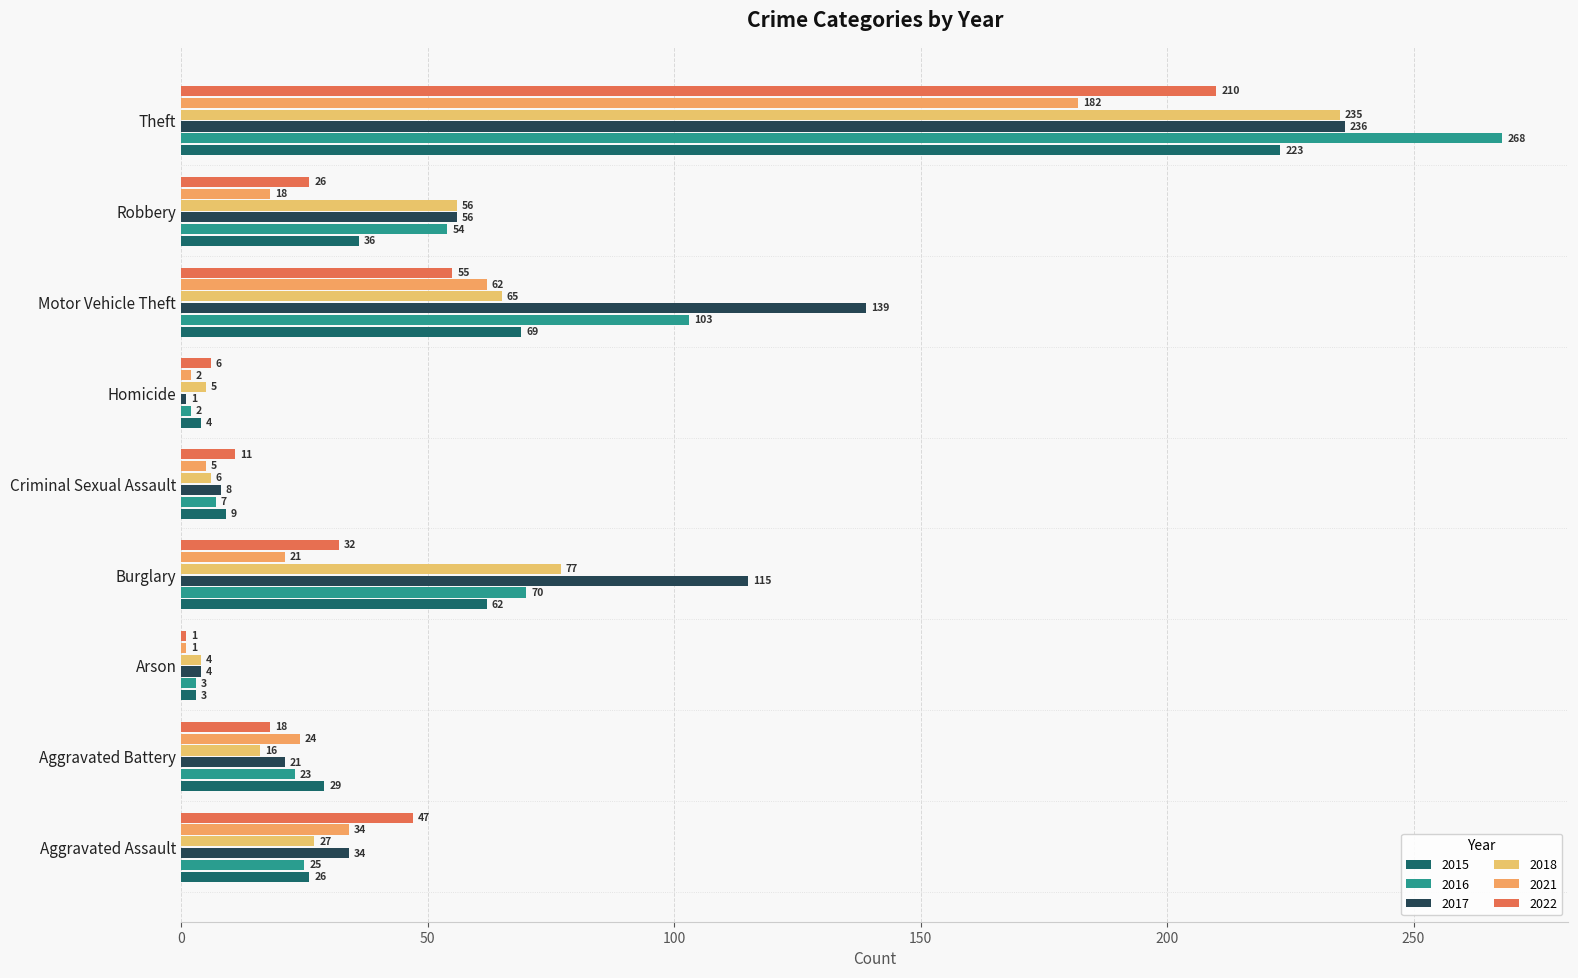

Is it true that 2022 equals 9 at Burglary?

False